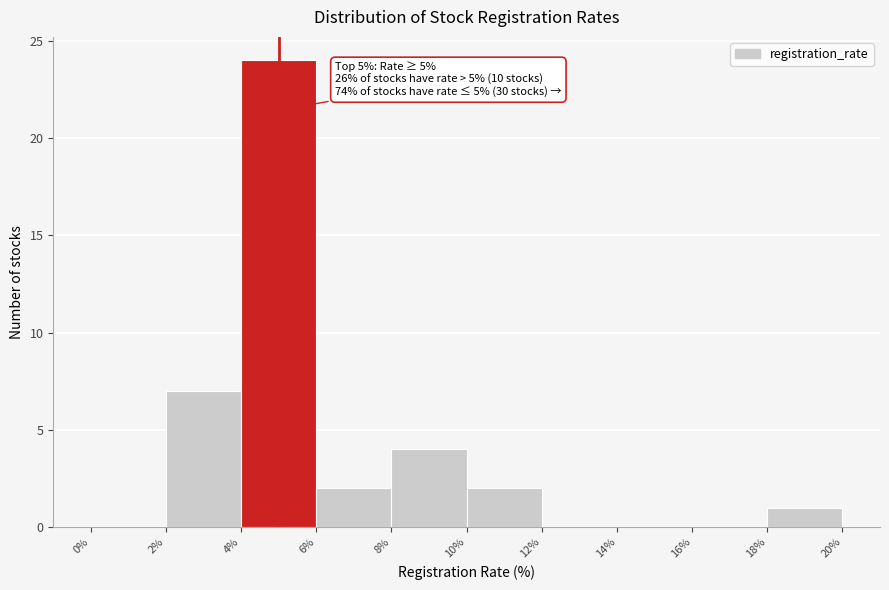

Which range on the x-axis has the tallest bar?

4% to 6%